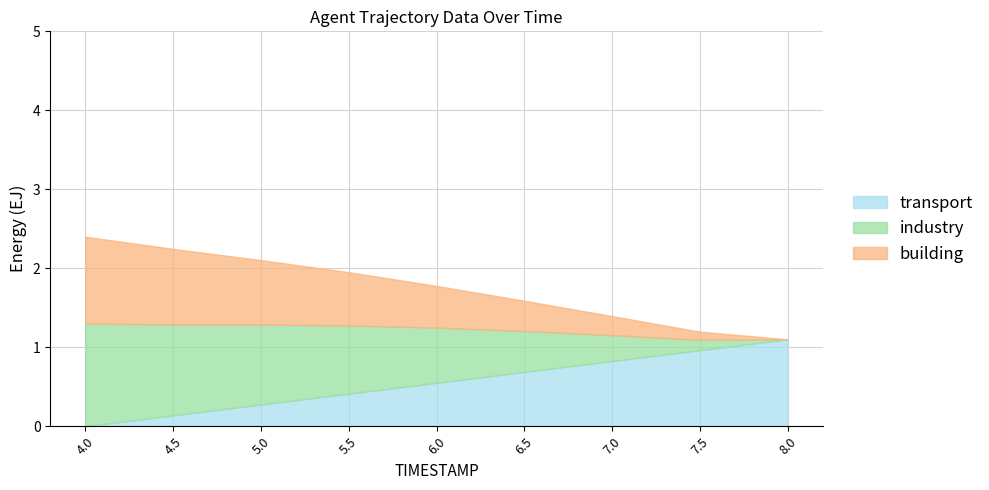

What value does the transport series have at 8.0?

1.1